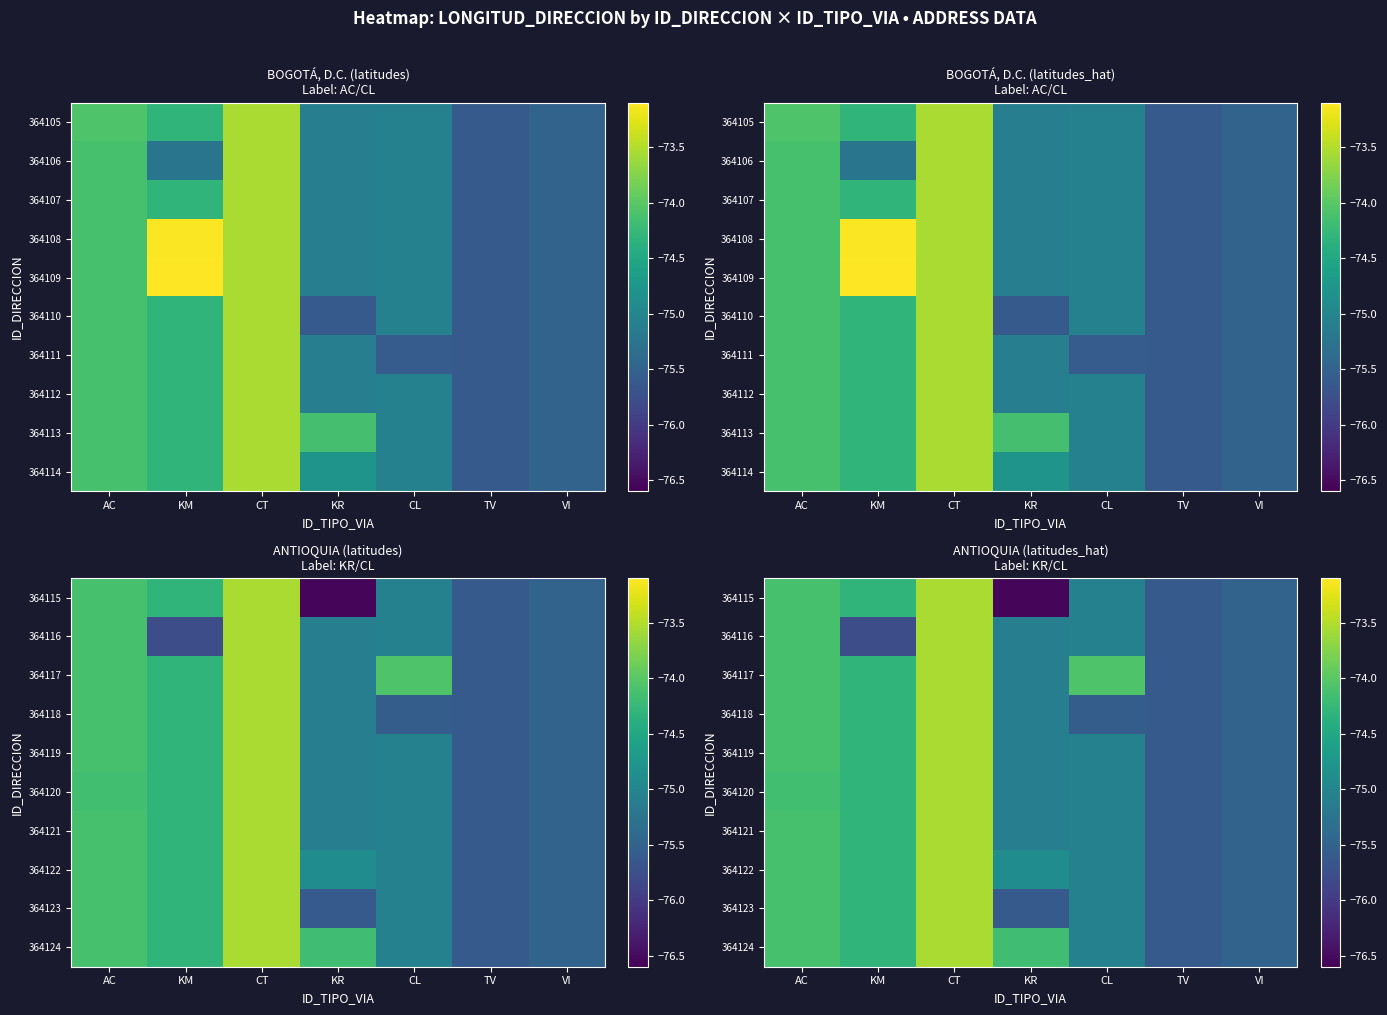

At how many categories does at least one series exceed -76?

7